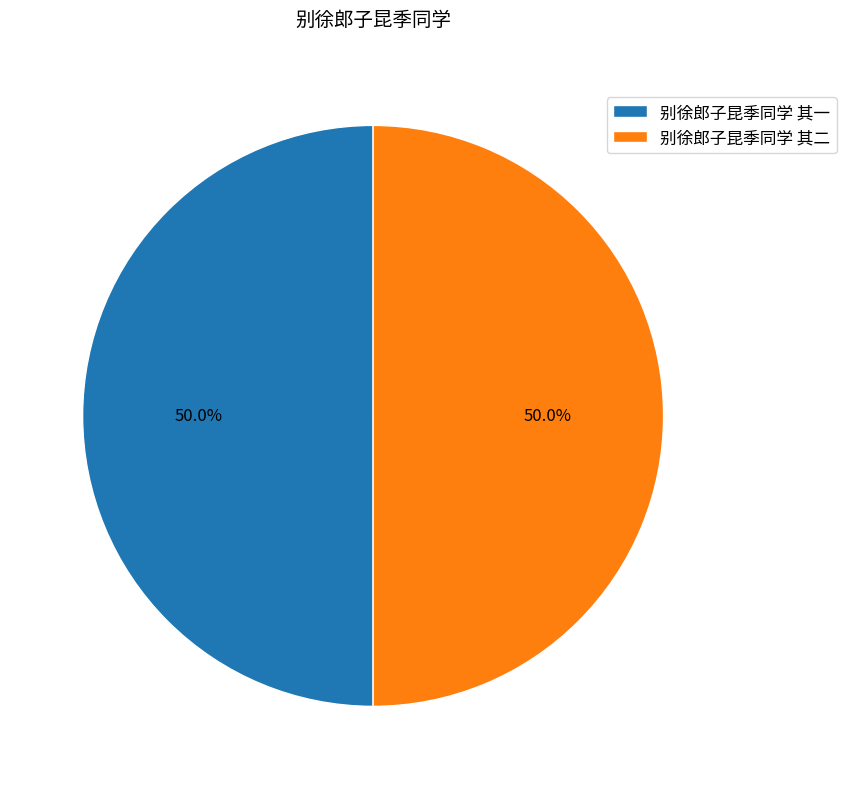

What is the total percentage of 别徐郎子昆季同学 其二 and 别徐郎子昆季同学 其一?

100.0%